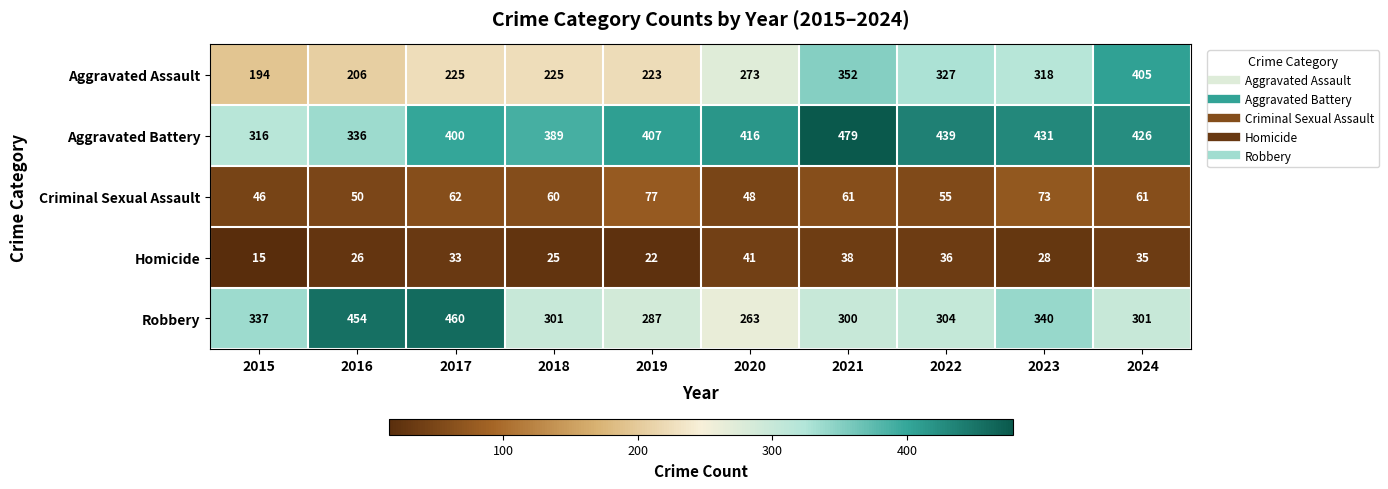

Count the number of categories in the chart.

10